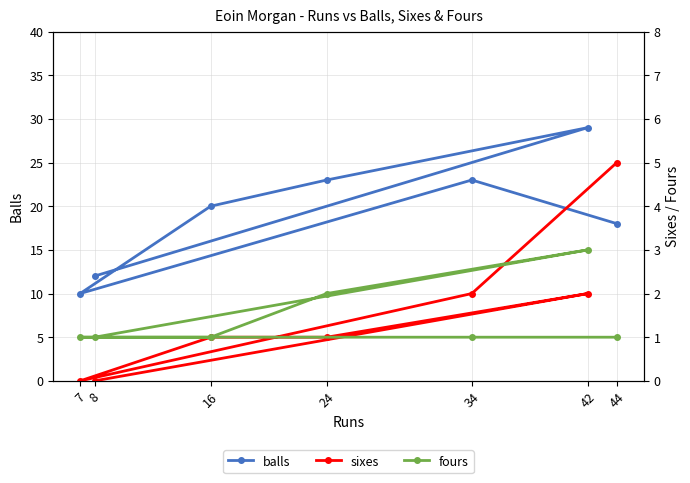

True or false: balls has a value of 20 at 16.

True